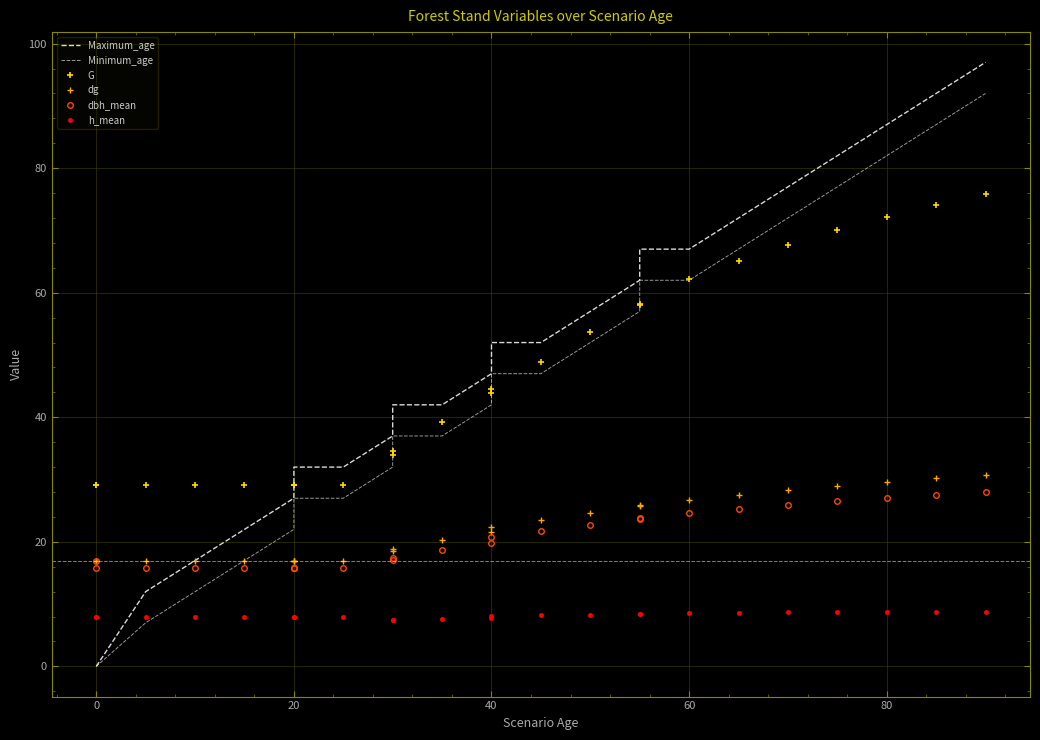

List the series in order of their peak value, highest first.

Maximum_age, Minimum_age, G, dg, dbh_mean, h_mean